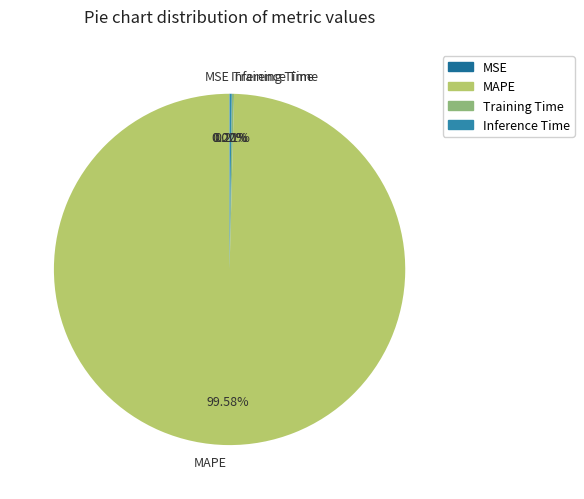

Which slice is the largest?

MAPE